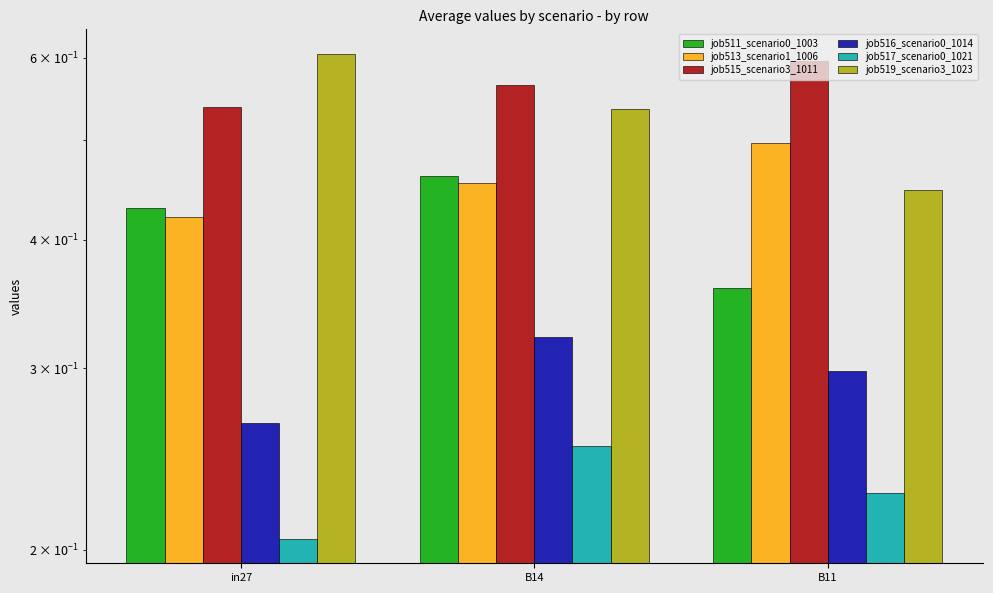

At B11, list the series in order from smallest to largest.

job517_scenario0_1021, job516_scenario0_1014, job511_scenario0_1003, job519_scenario3_1023, job513_scenario1_1006, job515_scenario3_1011